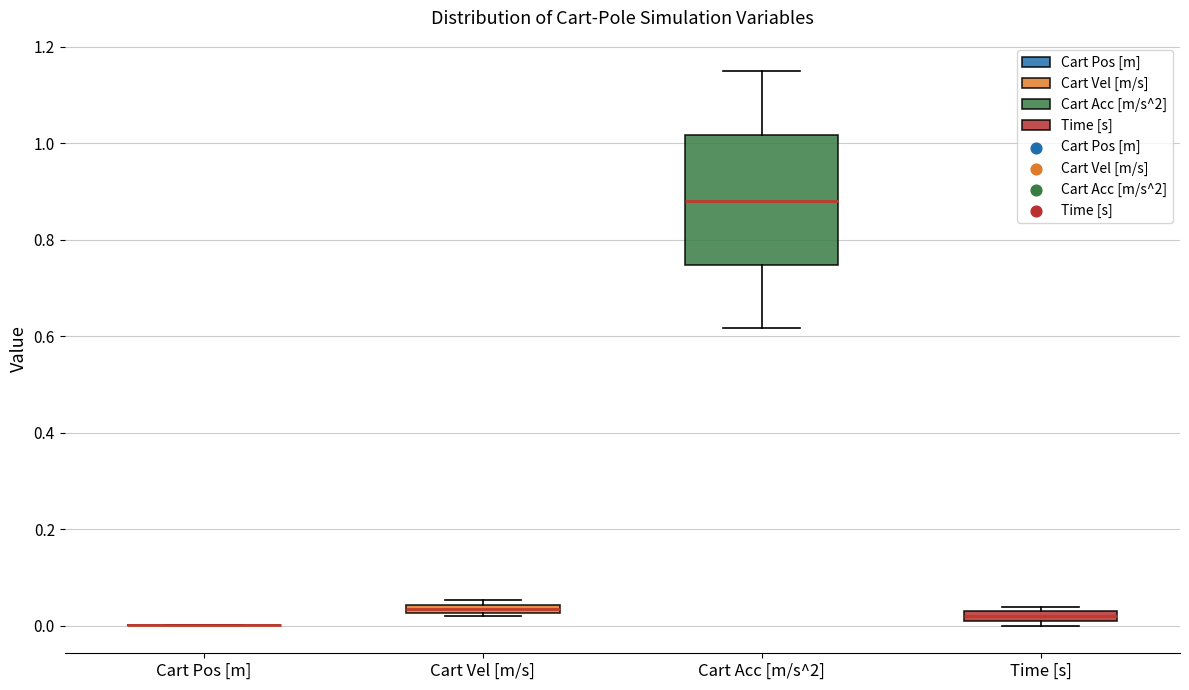

Comparing the boxes themselves (not the whiskers), which one is the tallest?

Cart Acc [m/s^2]